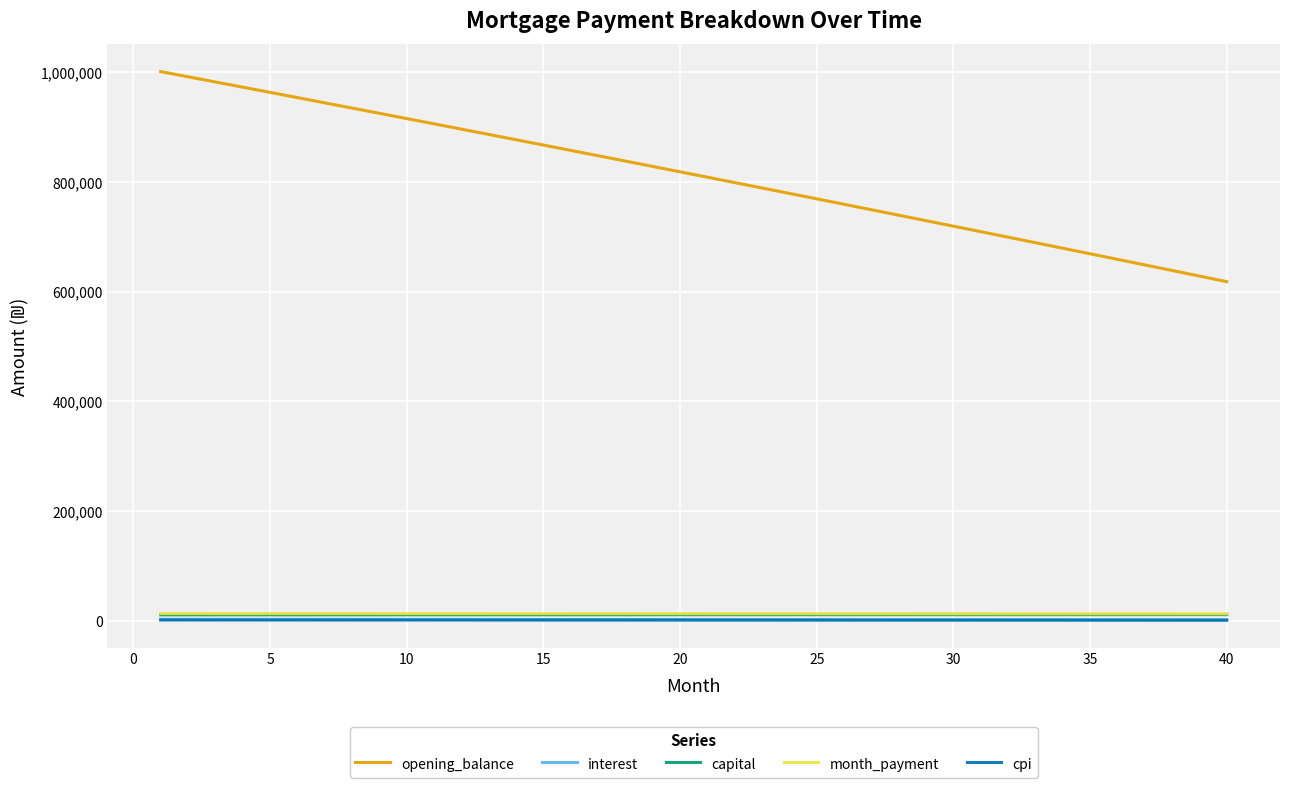

Count the number of data series in this chart.

5